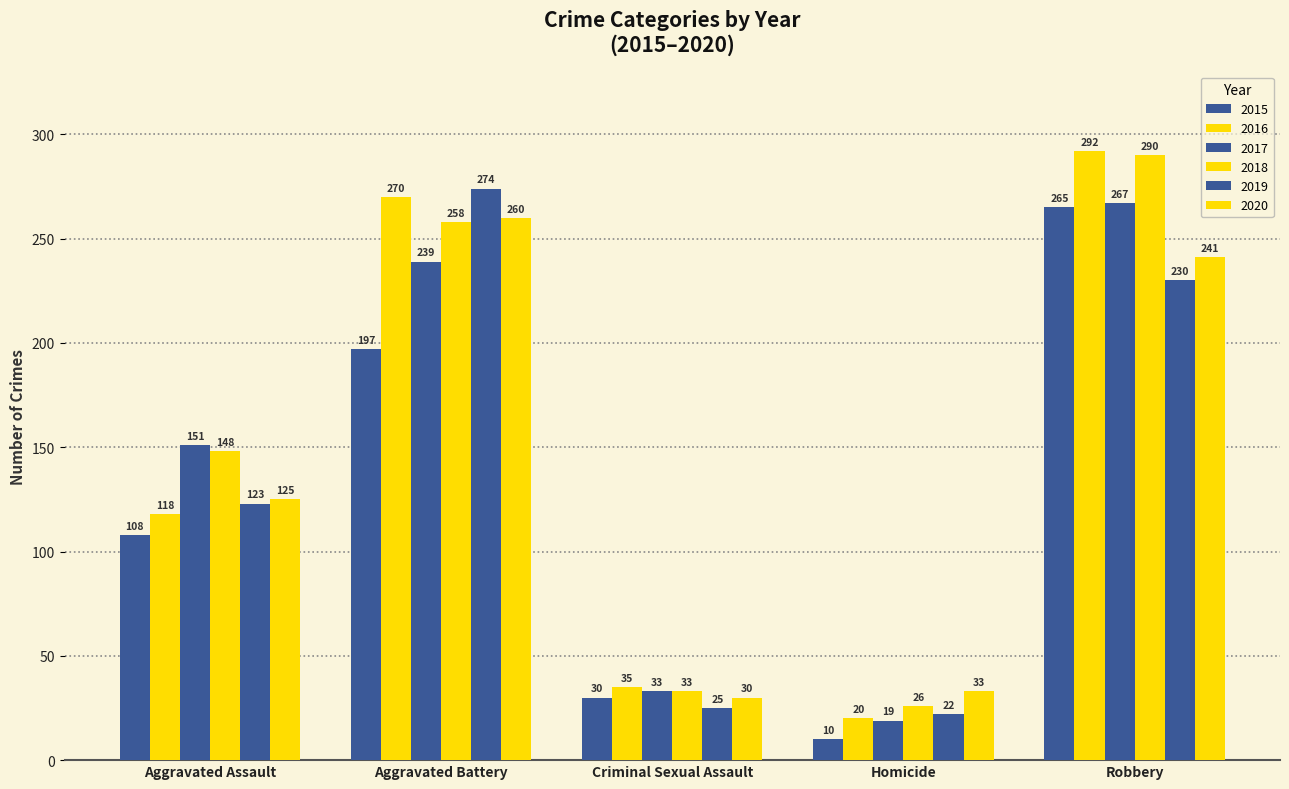

How many data points in 2019 are less than 123?

2